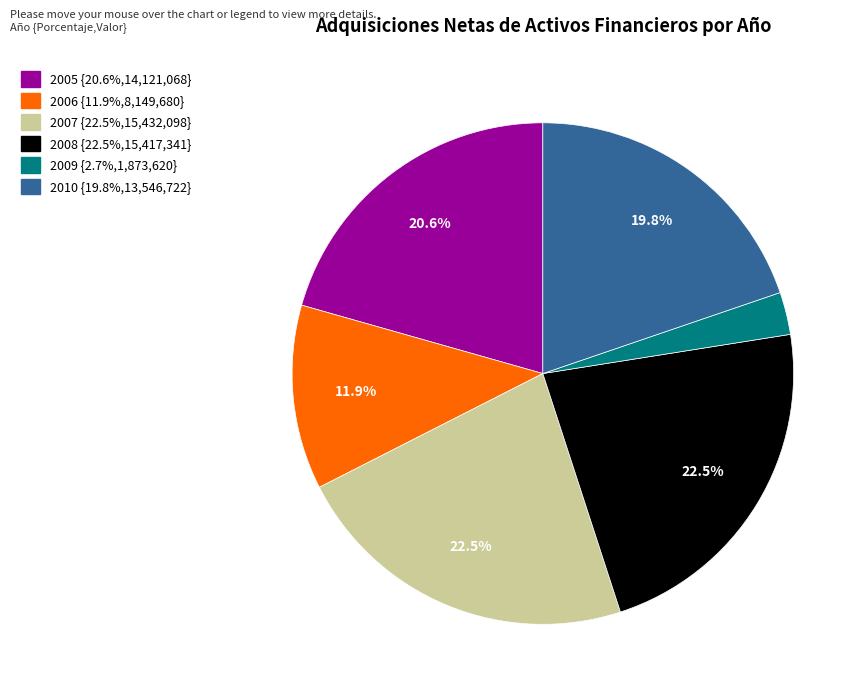

To the nearest percent, what is the combined percentage of 2007 and 2009?

25%